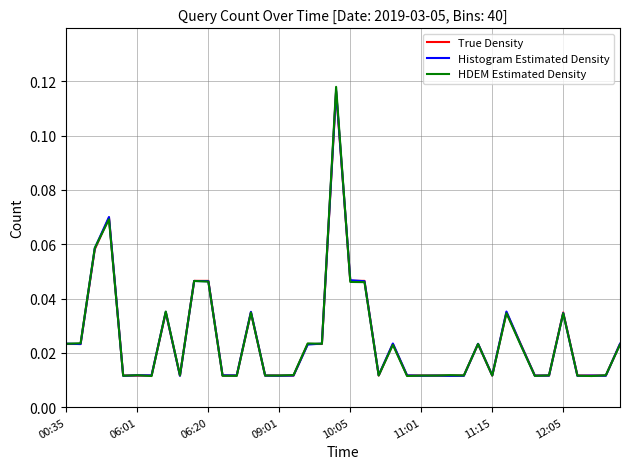

Does the chart display data point markers on the line(s)?

No